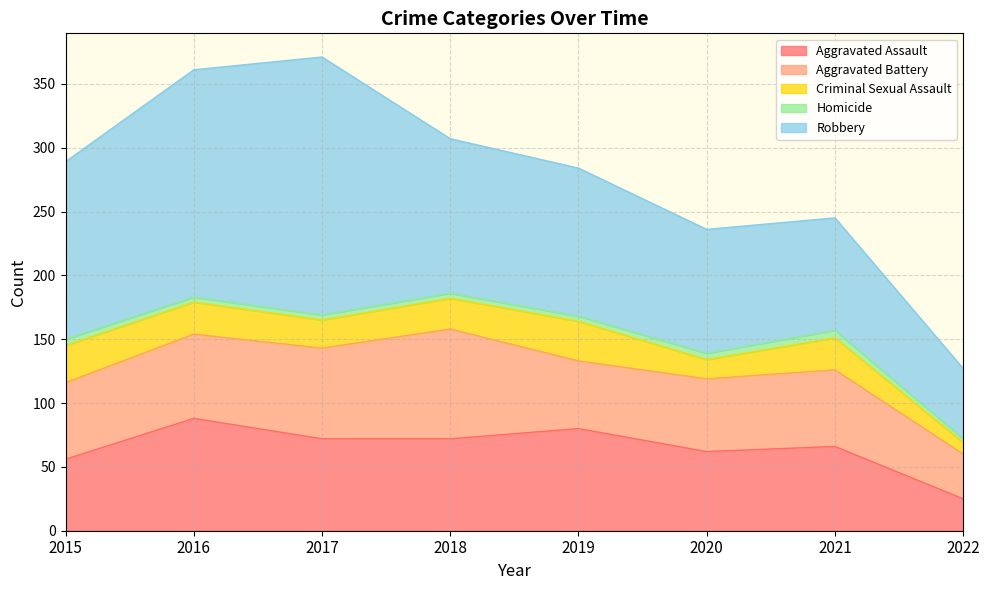

At which category is the sum across all series the highest?

2017